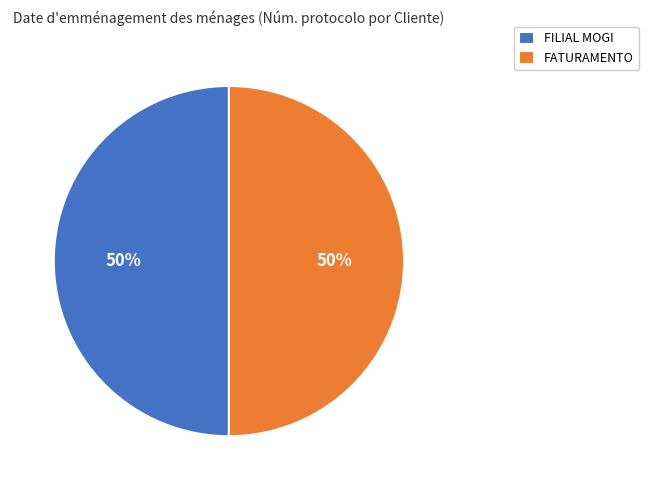

The FILIAL MOGI slice represents 50% of the pie. True or false?

True